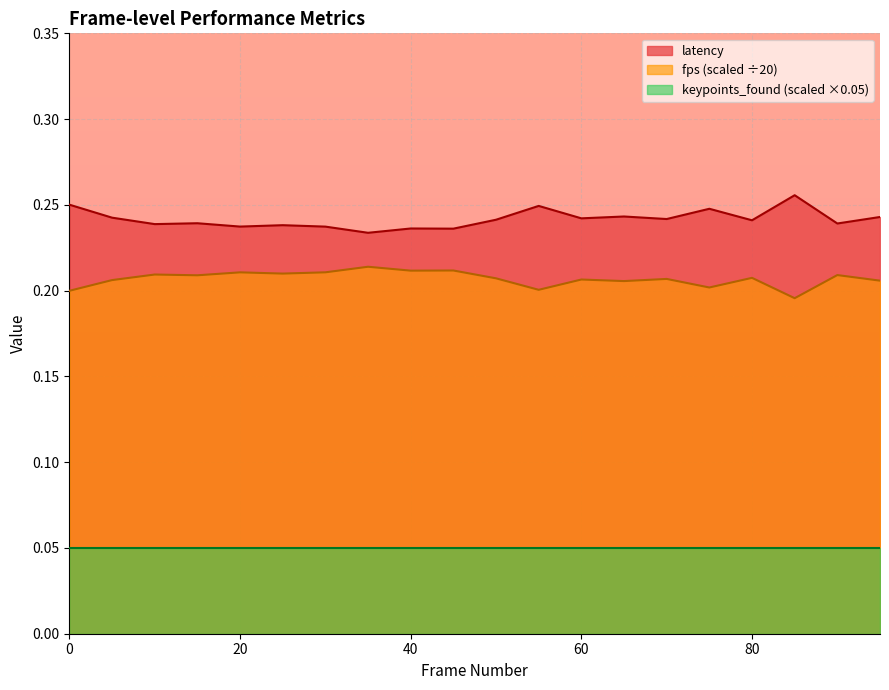

The value of latency at 25 is 0.1. True or false?

False